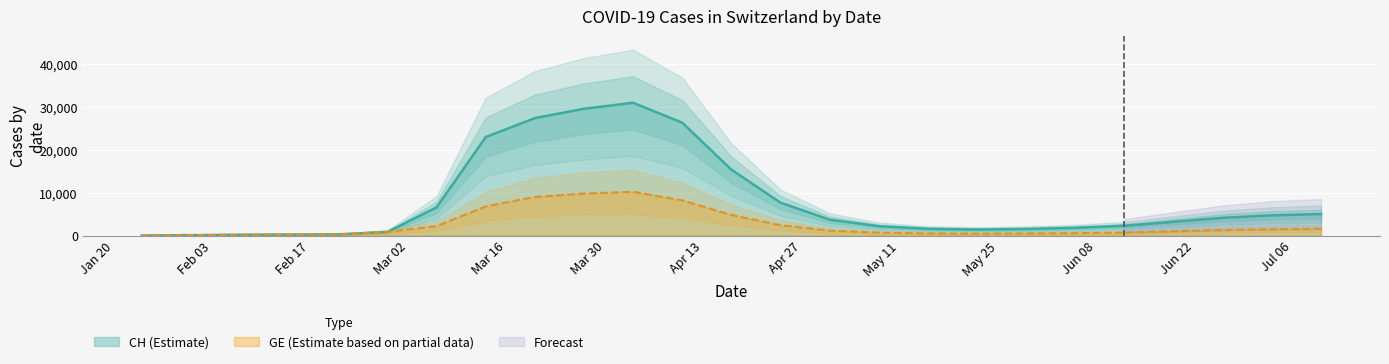

The value of GE at May 11 is 12554. True or false?

False